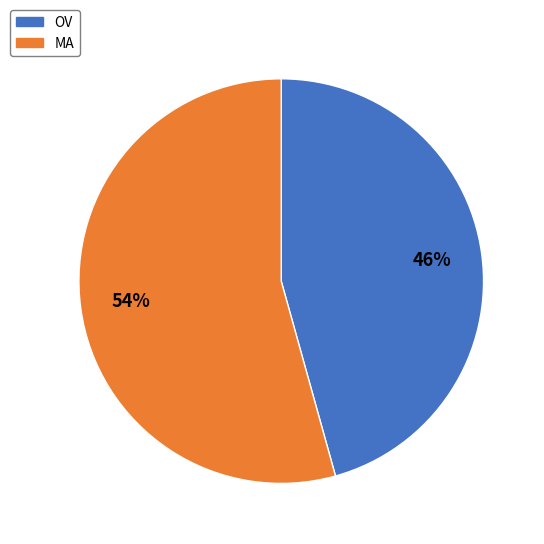

Between MA and OV, which is larger?

MA